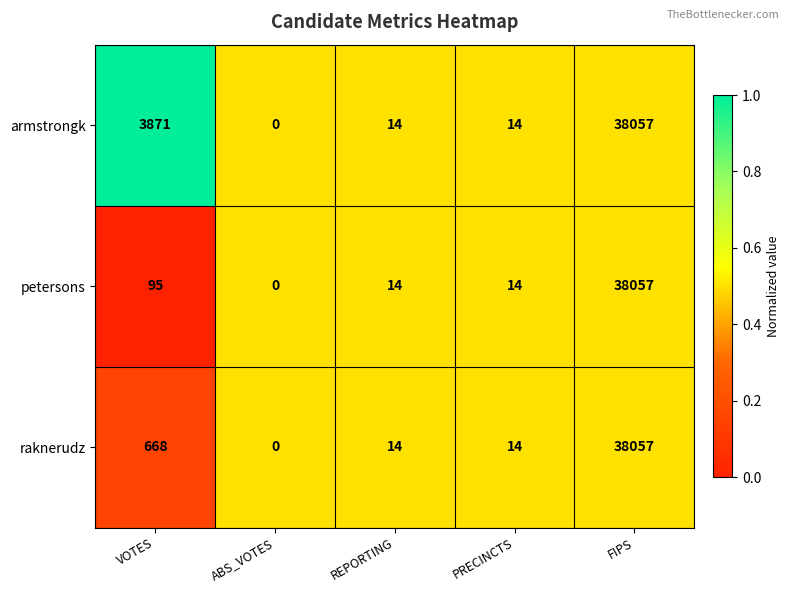

What is the sum of the raknerudz values at FIPS and VOTES?

38725